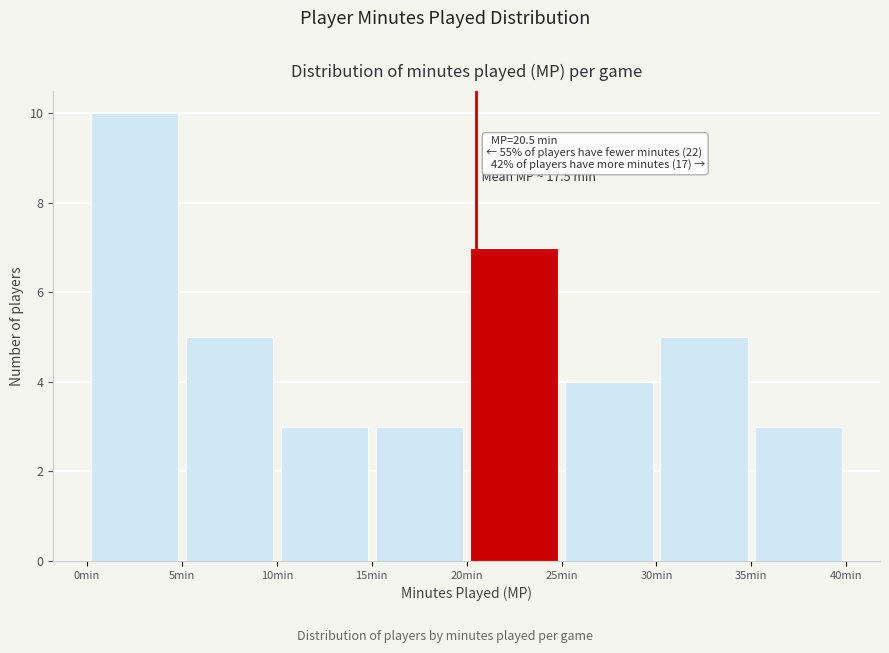

Over which range of the x-axis is the bar tallest?

0 to 5